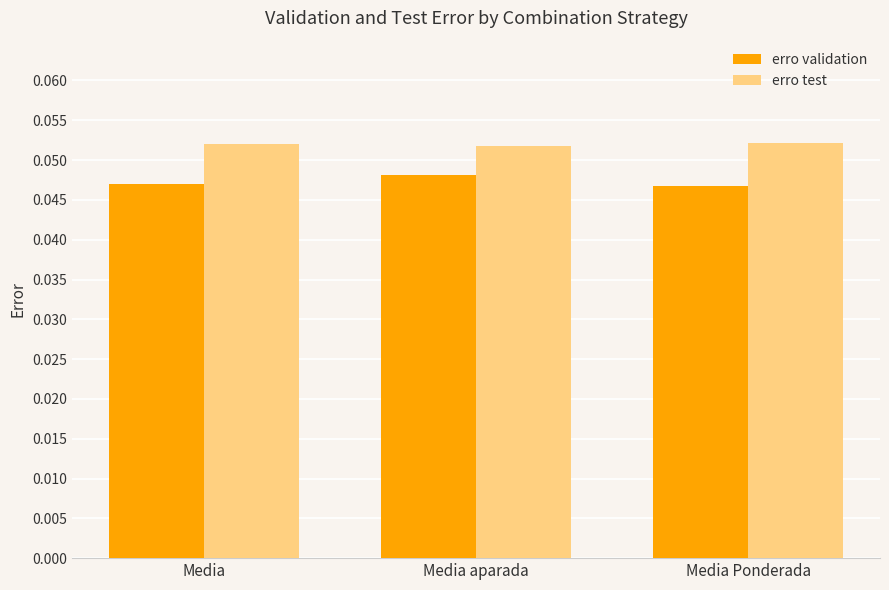

Which series has the largest total across all categories?

erro test